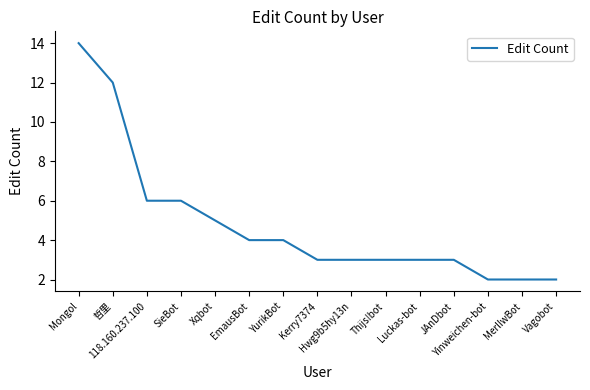

How many lines are shown in the chart?

1